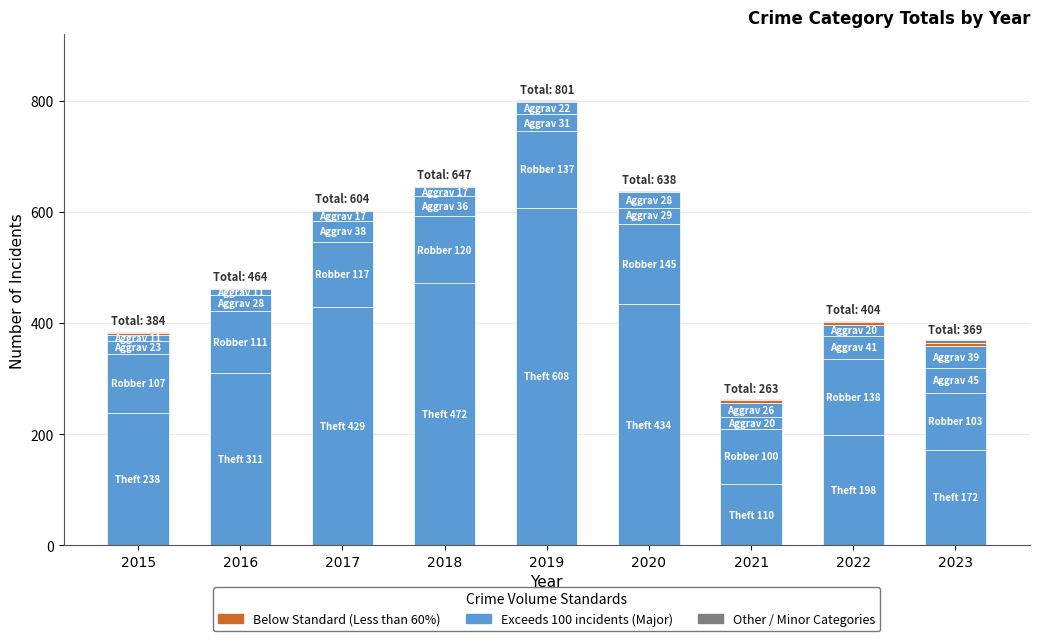

How many distinct data groups are displayed?

6